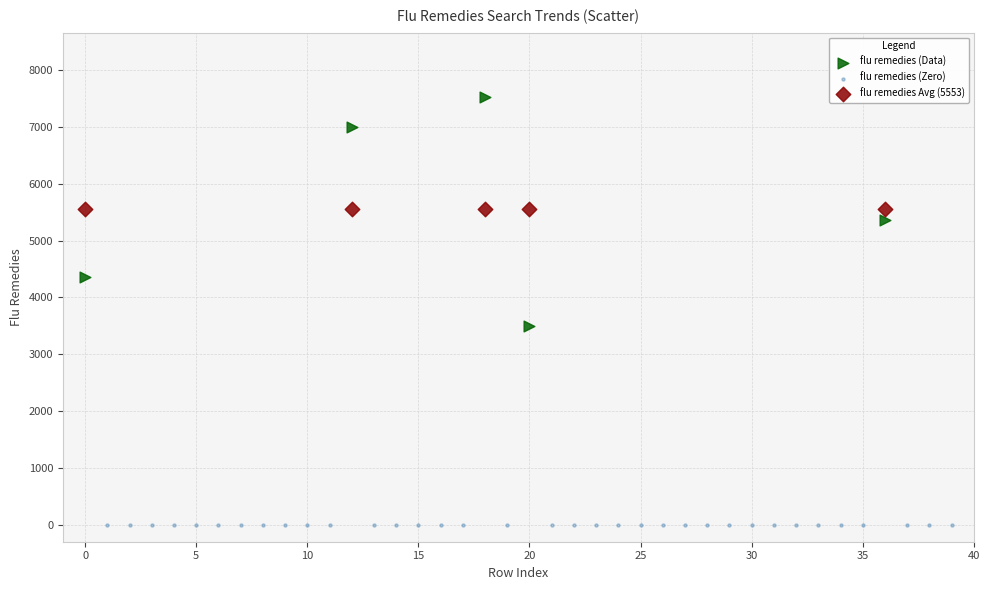

Which series reaches the minimum Y coordinate?

flu remedies (Zero)